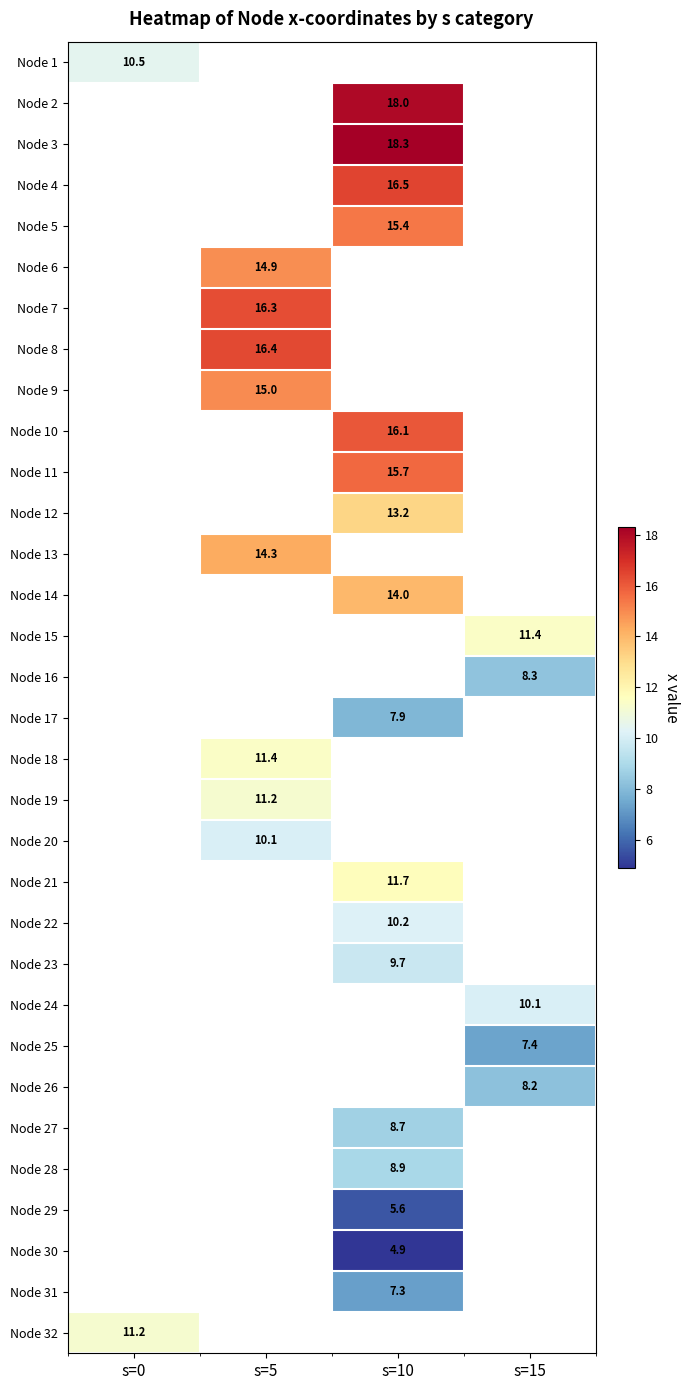

The value of Node 9 at s=5 is 15.0. True or false?

True